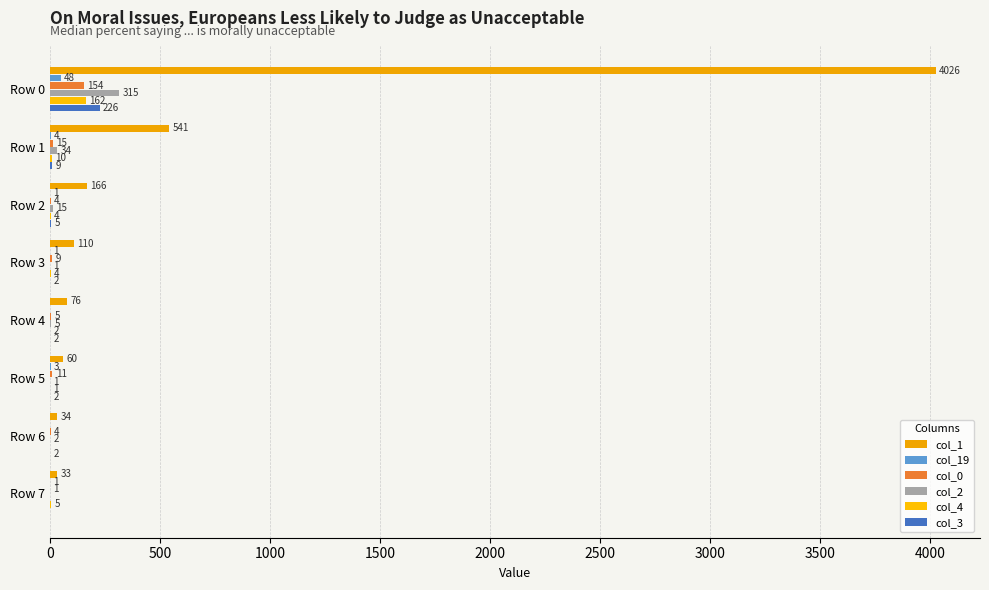

Count the number of data series in this chart.

6